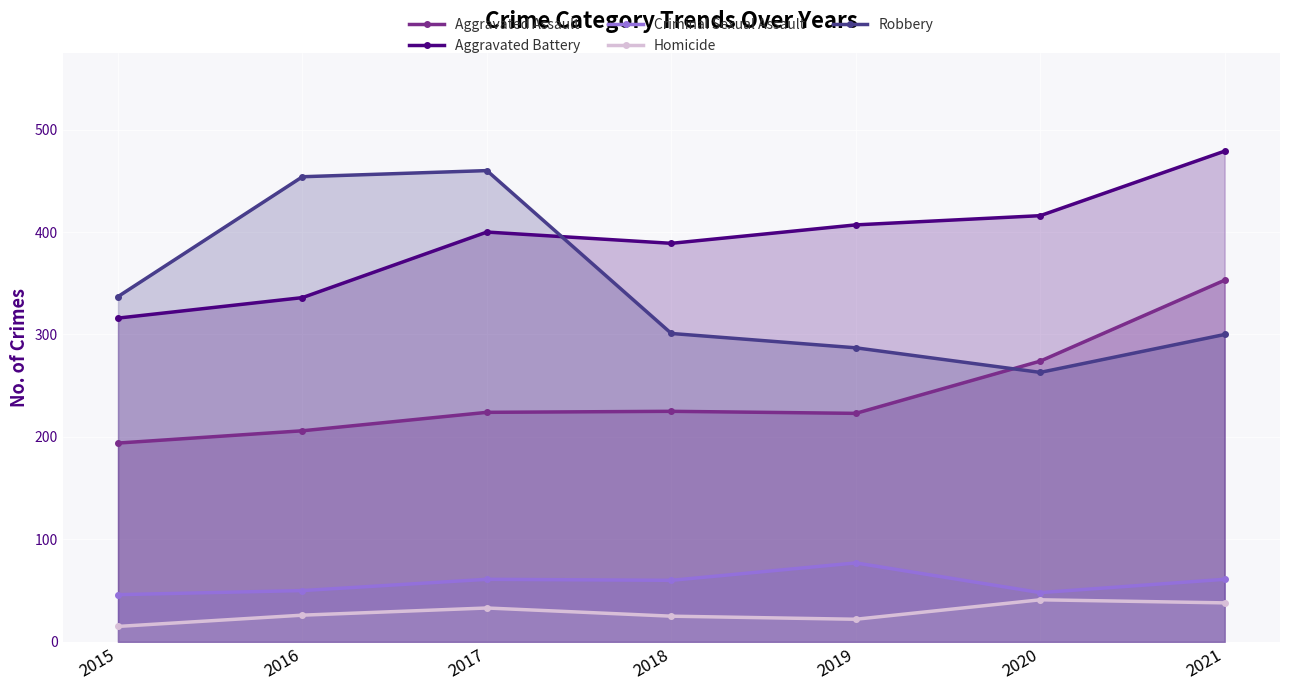

Reading right to left, list all the values displayed in this chart.

Aggravated Assault: 353	274	223	225	224	206	194
Aggravated Battery: 479	416	407	389	400	336	316
Criminal Sexual Assault: 61	48	77	60	61	50	46
Homicide: 38	41	22	25	33	26	15
Robbery: 300	263	287	301	460	454	337